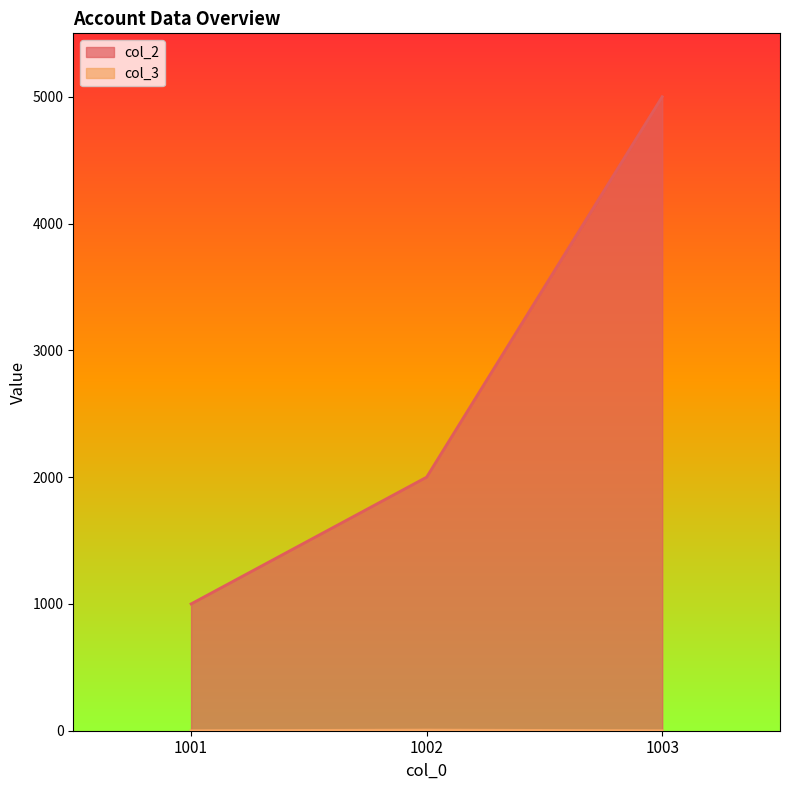

How many categories are shown in the chart?

3